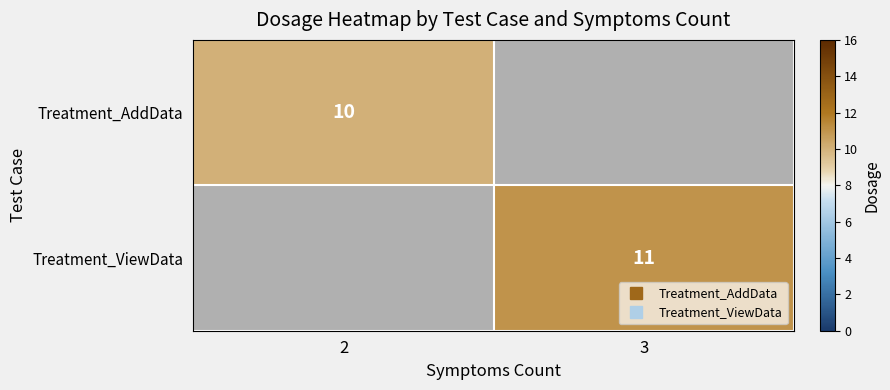

Which series has the widest spread of values?

Treatment_AddData